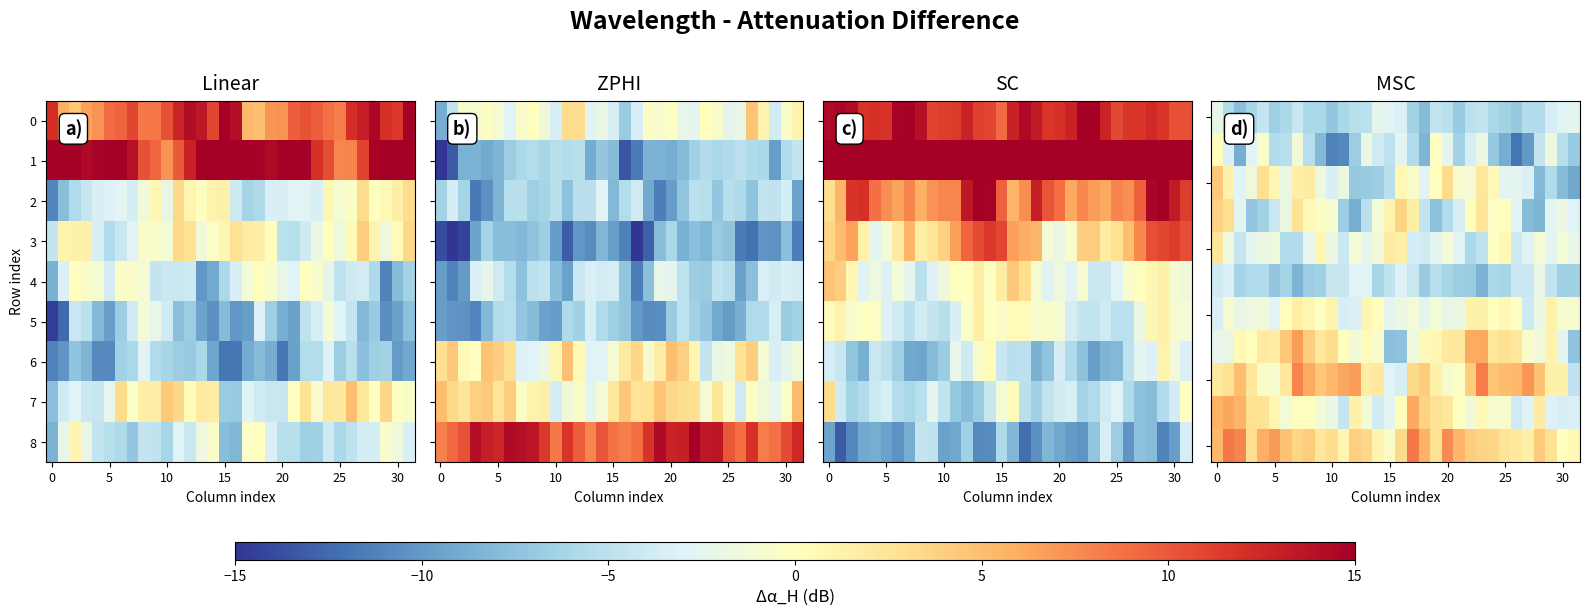

Between 21 and 14, which is larger?

14